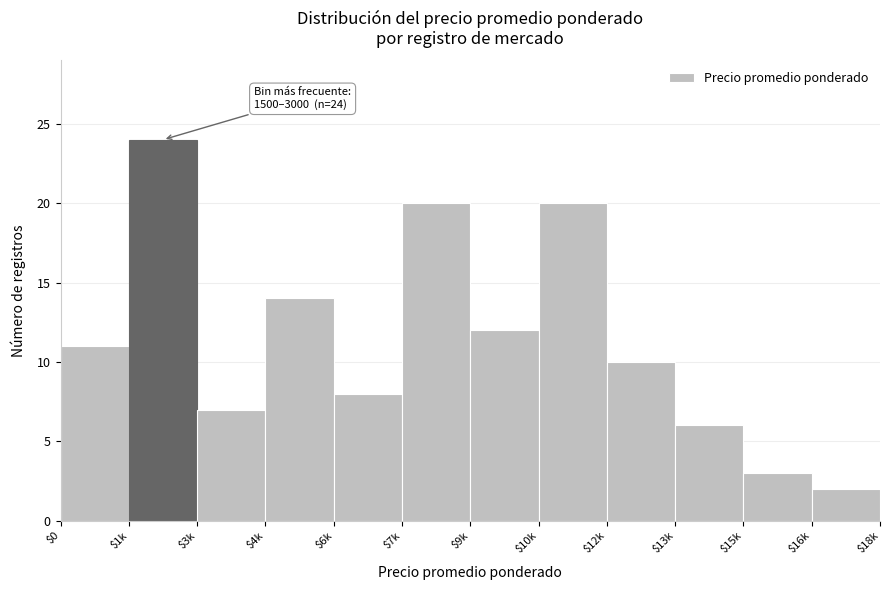

Reading right to left, what are all the values shown in this chart?

2	3	6	10	20	12	20	8	14	7	24	11